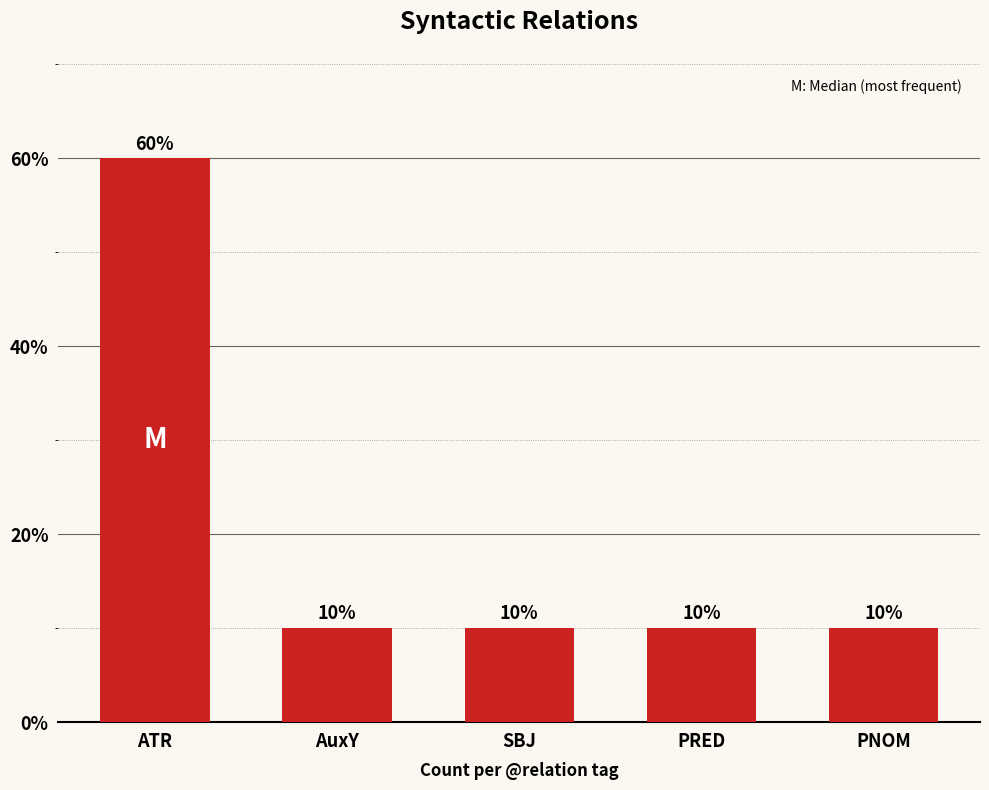

What is the label of the 1st bar from the right?

PNOM